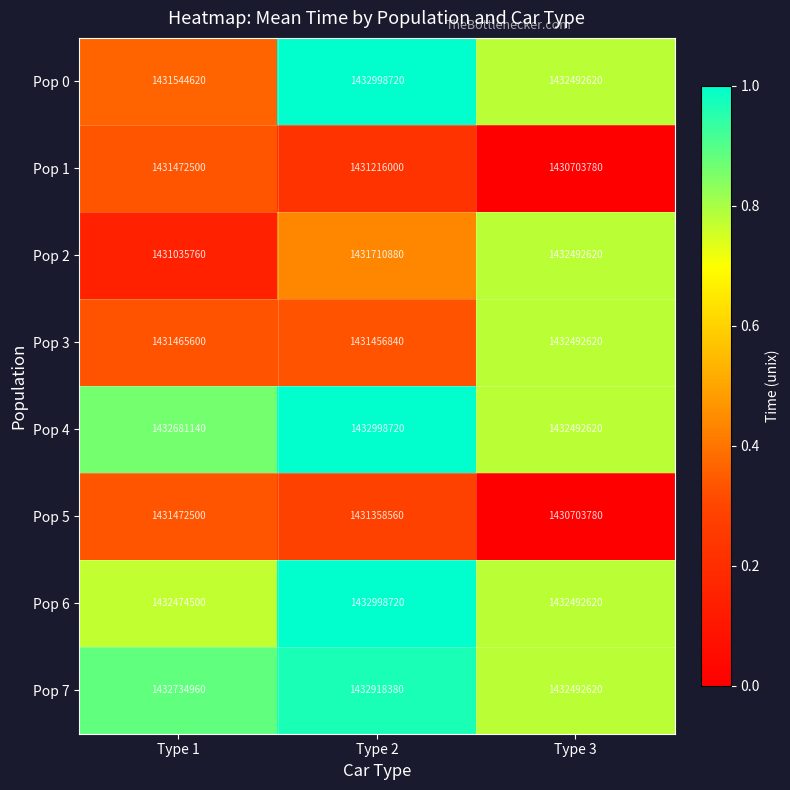

What is the total value across all series at Type 1?

11454881580